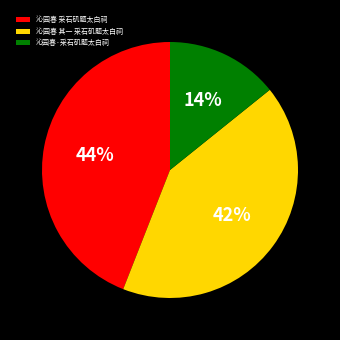

True or false: 沁园春·采石矶题太白祠 accounts for 9% of the total.

False